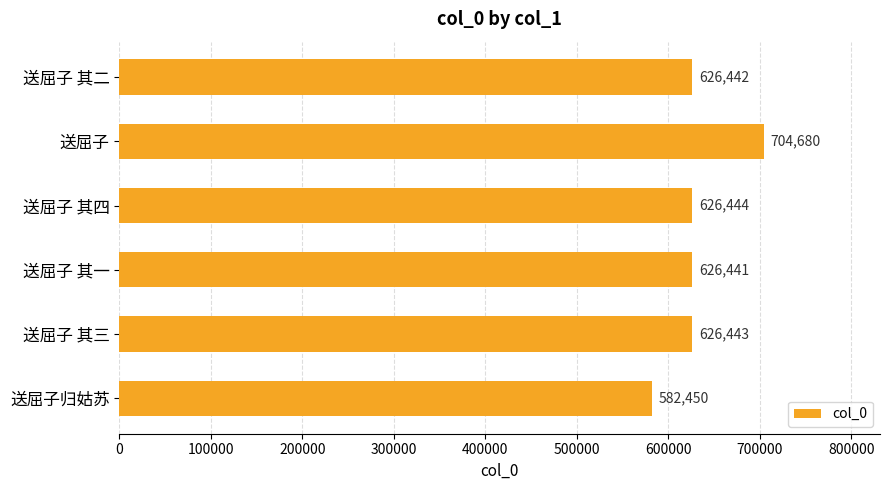

How many values are below 626443?

3